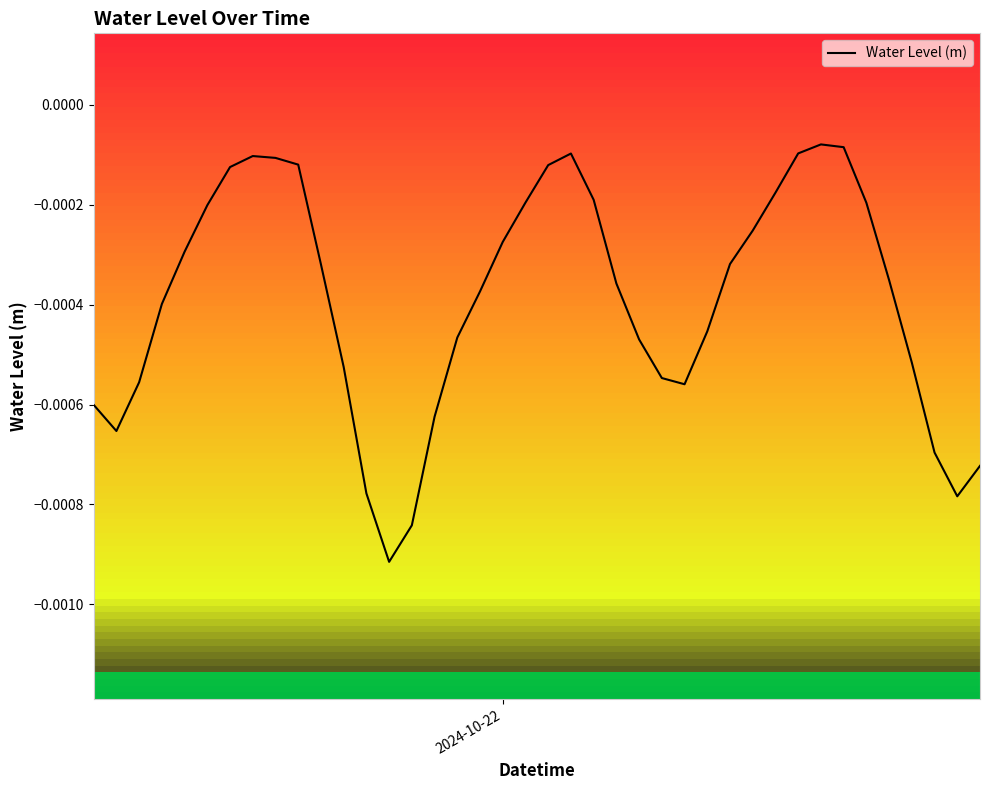

Does the chart have visible grid lines?

No